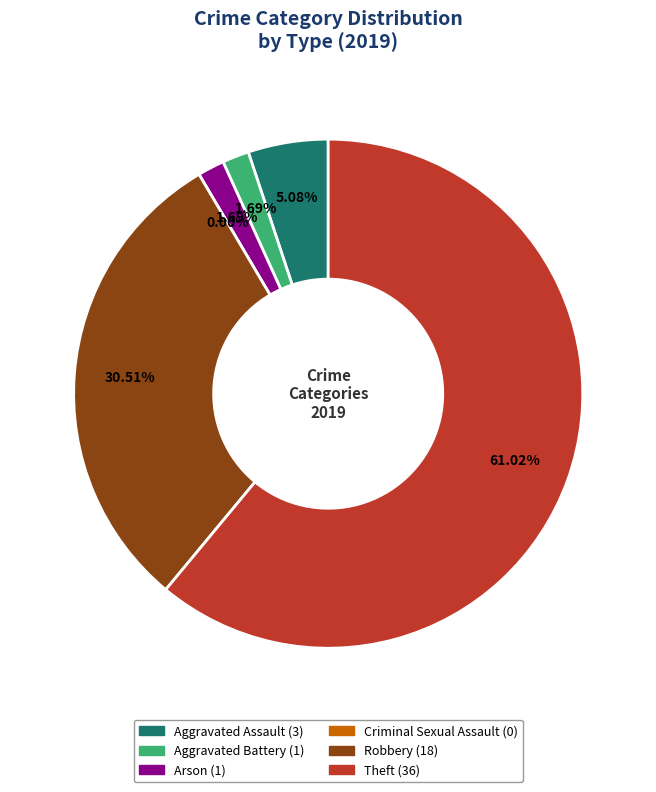

Which category has the smallest portion of the pie?

Criminal Sexual Assault